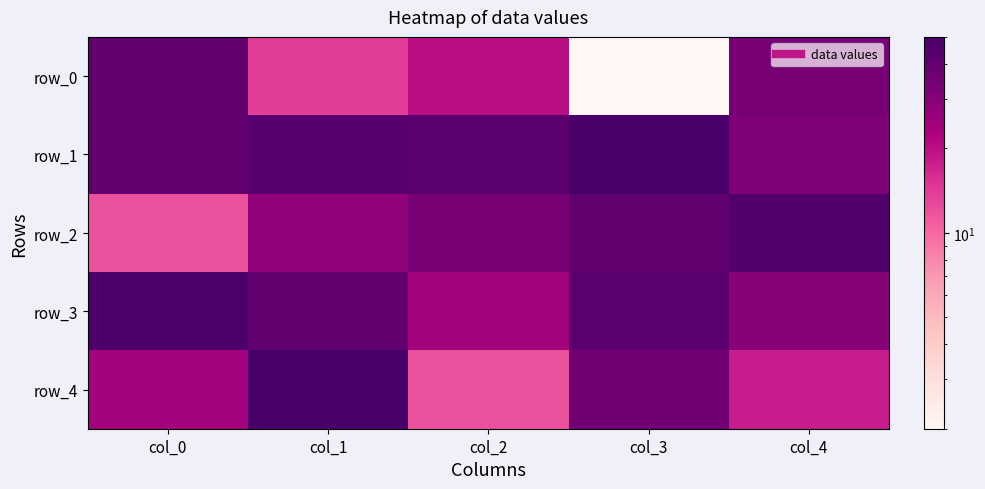

What is the maximum value for row_3?

48